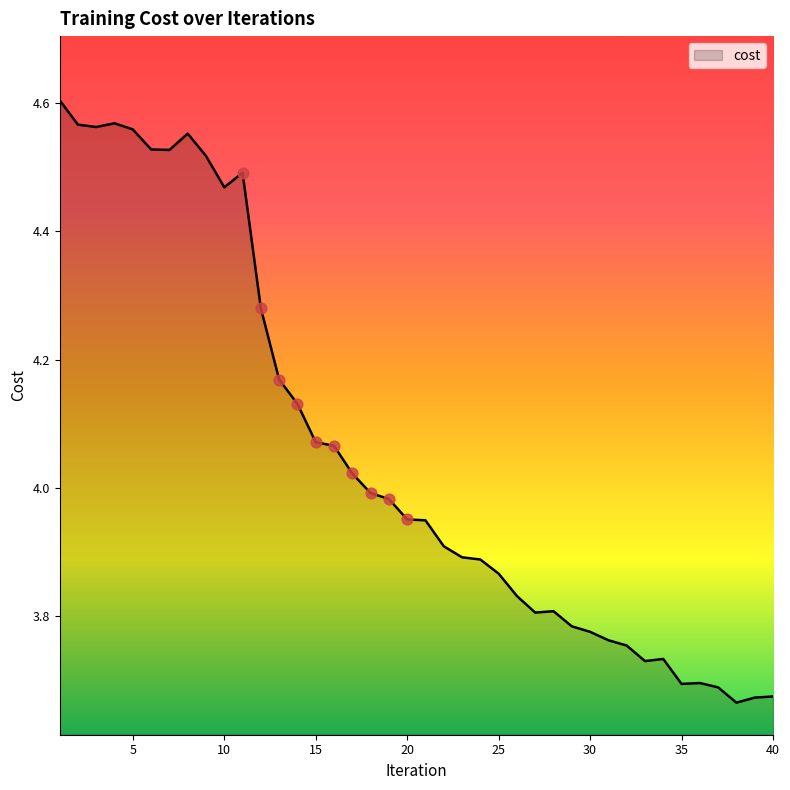

What is the difference between the maximum and minimum values?

0.9